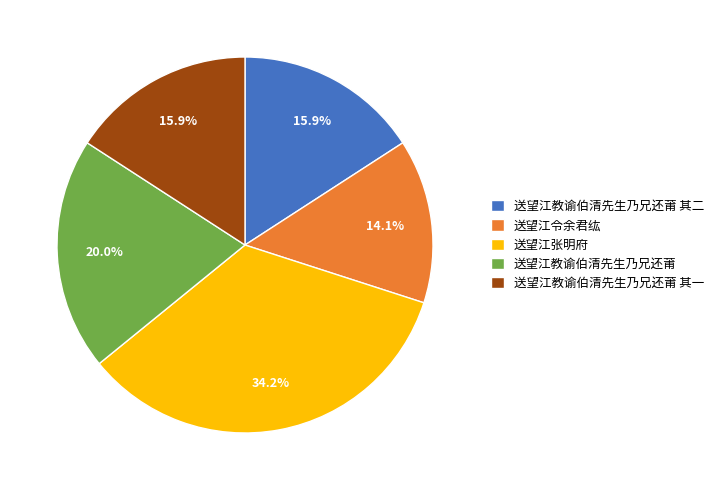

How much of the chart is everything except 送望江令余君纮?

85.9%